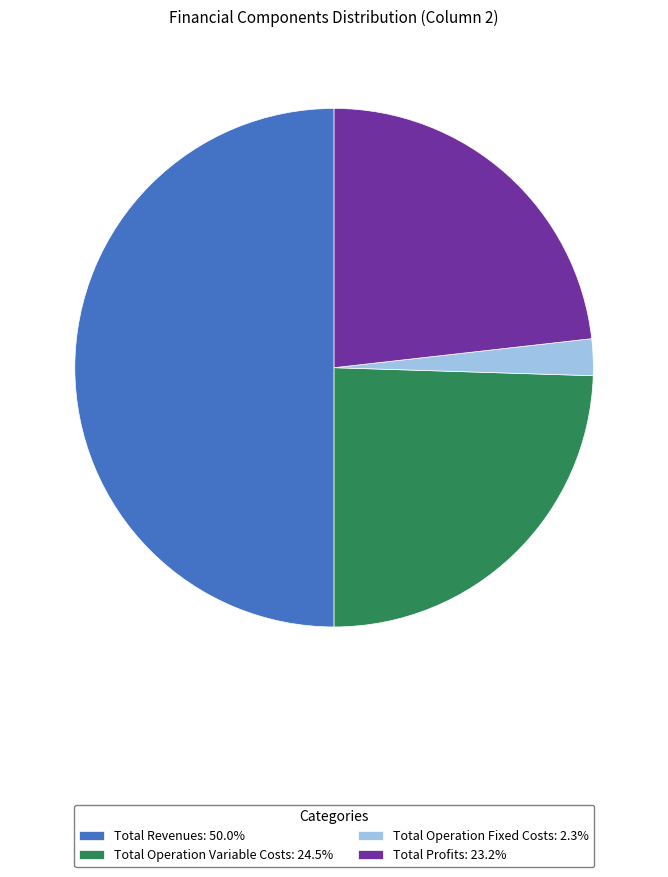

Count the number of slices in the pie.

4